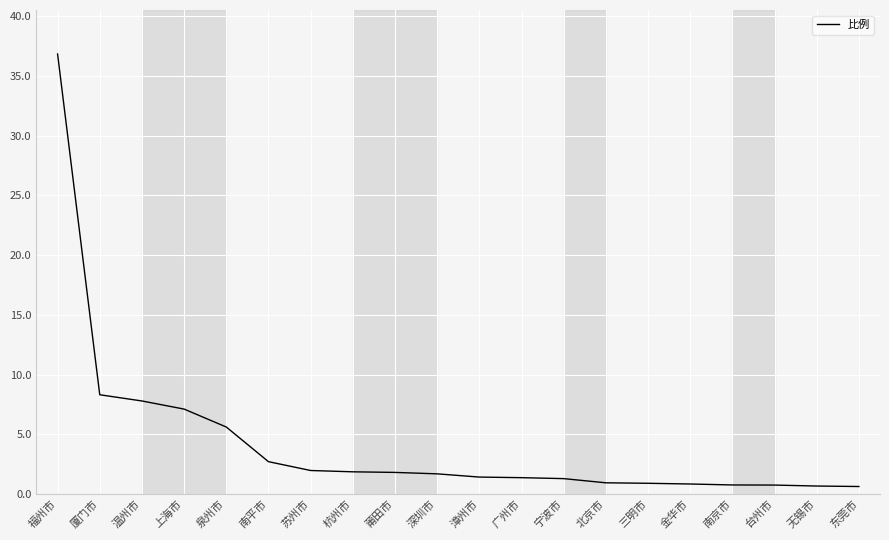

What is the greatest value displayed?

36.8